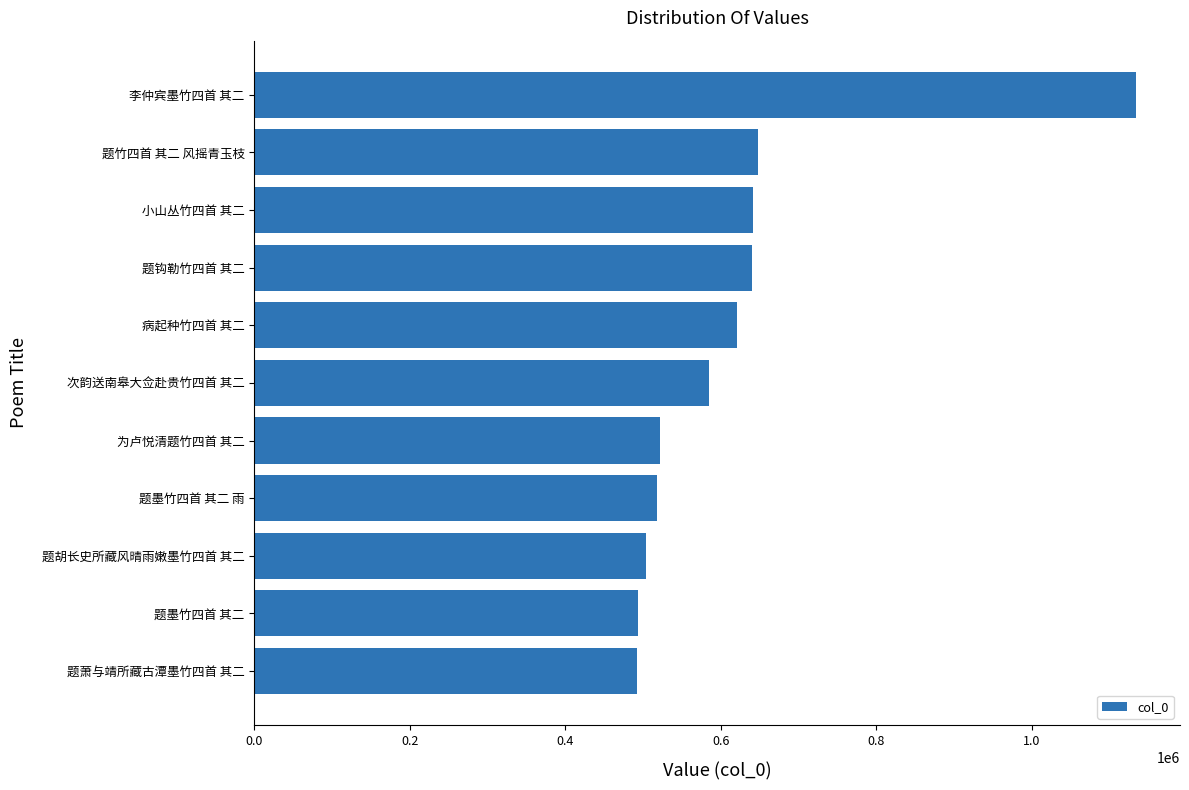

What is the approximate value at 题钩勒竹四首 其二?

640643